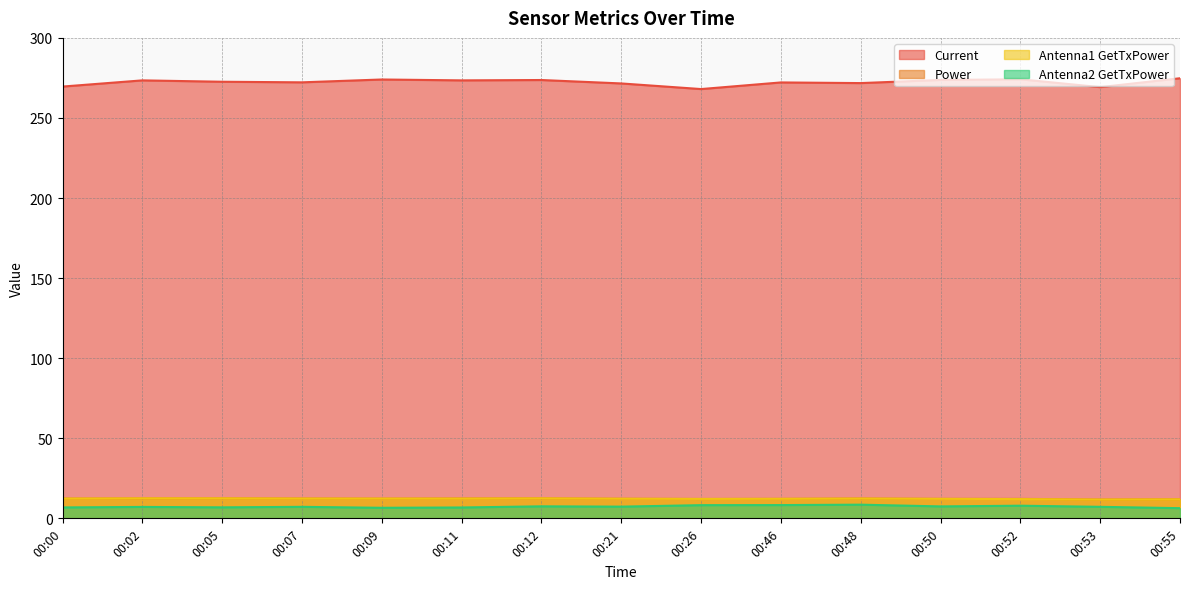

How many series are shown in this chart?

4